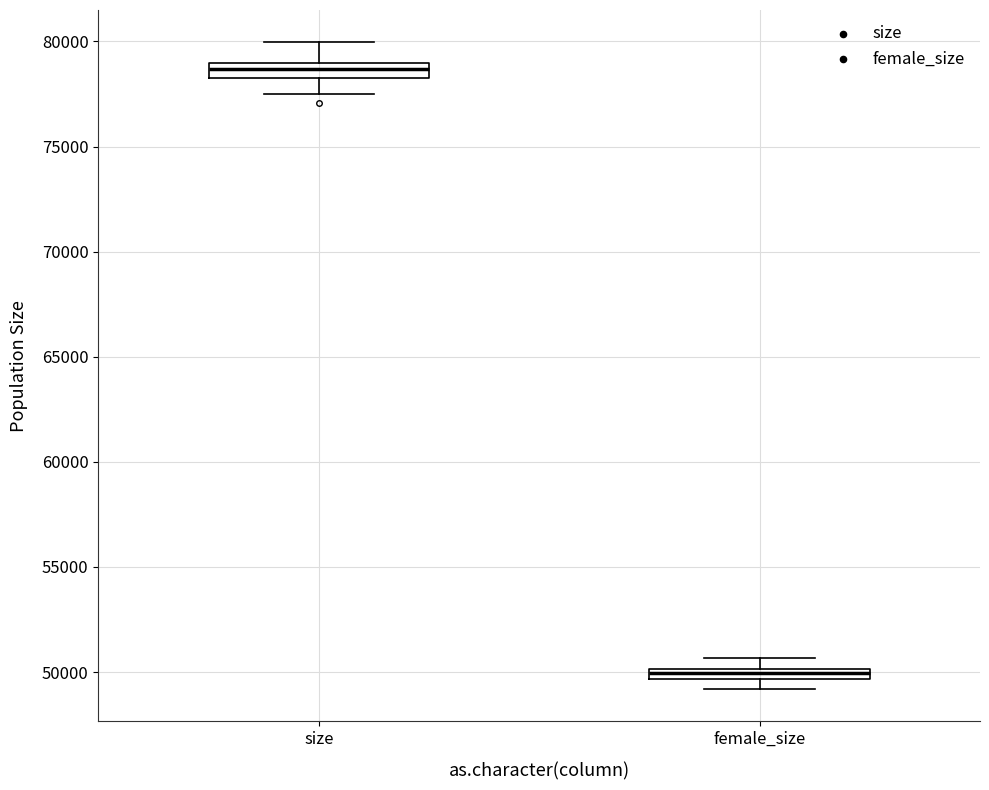

Which box's median line is the lowest?

female_size